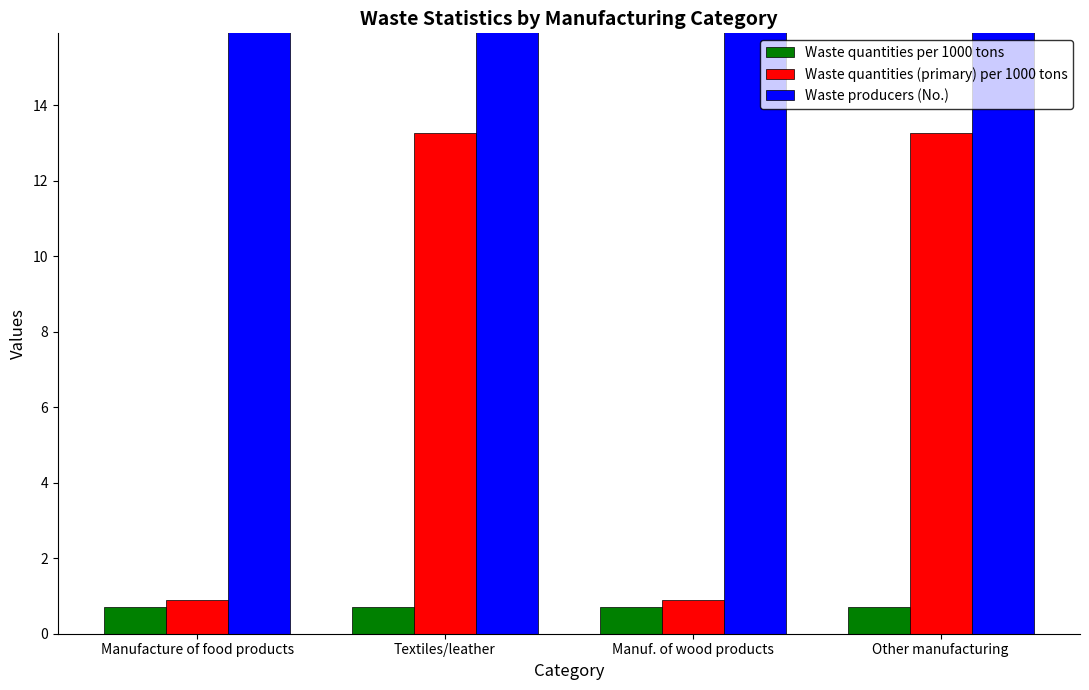

What is the total value across all series at Textiles/leather?

40.9